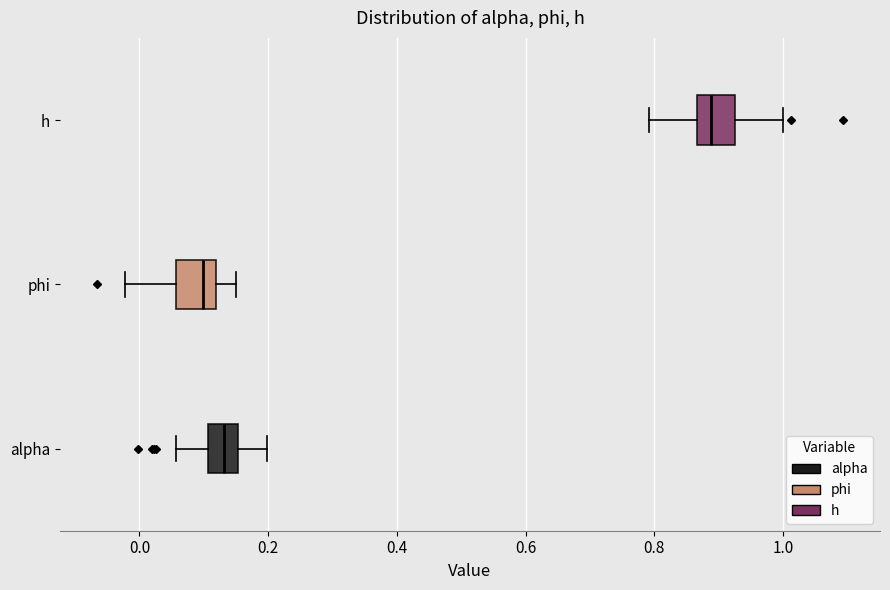

Reading bottom to top, read every box against the x-axis: the position of its median line, the range the box covers, and the ends of its whiskers. The values are not printed on the chart, so give them approximately, as read against the axis.

alpha: median 0.14, box 0.10 to 0.16, whiskers 0.06 to 0.20
phi: median 0.10, box 0.06 to 0.12, whiskers -0.02 to 0.16
h: median 0.88, box 0.86 to 0.92, whiskers 0.80 to 1.00